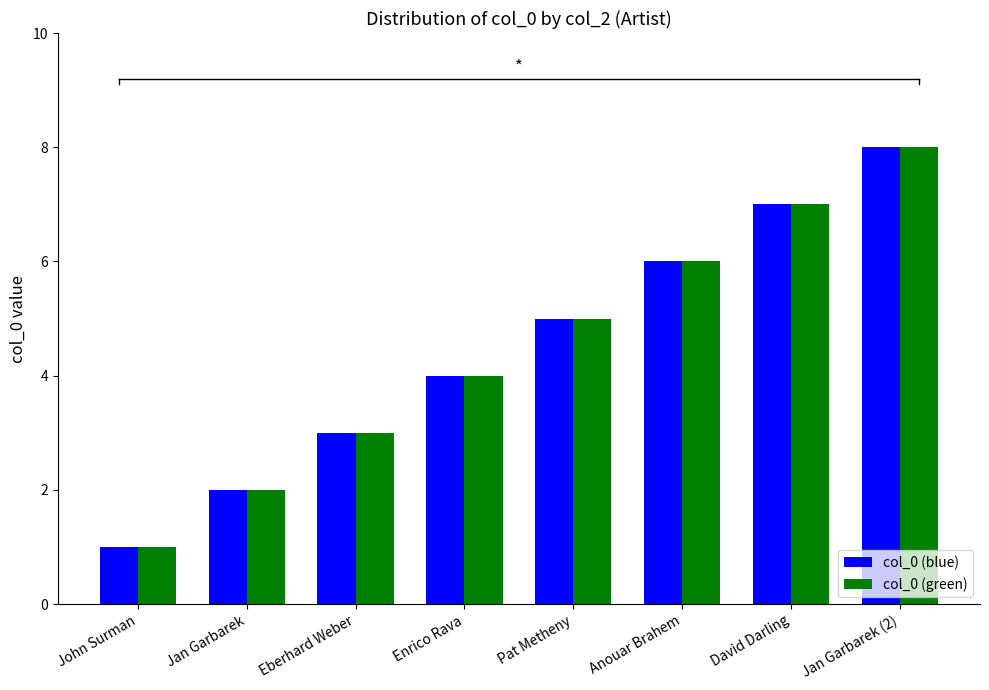

Is it true that col_0 (green) equals 1 at John Surman?

True